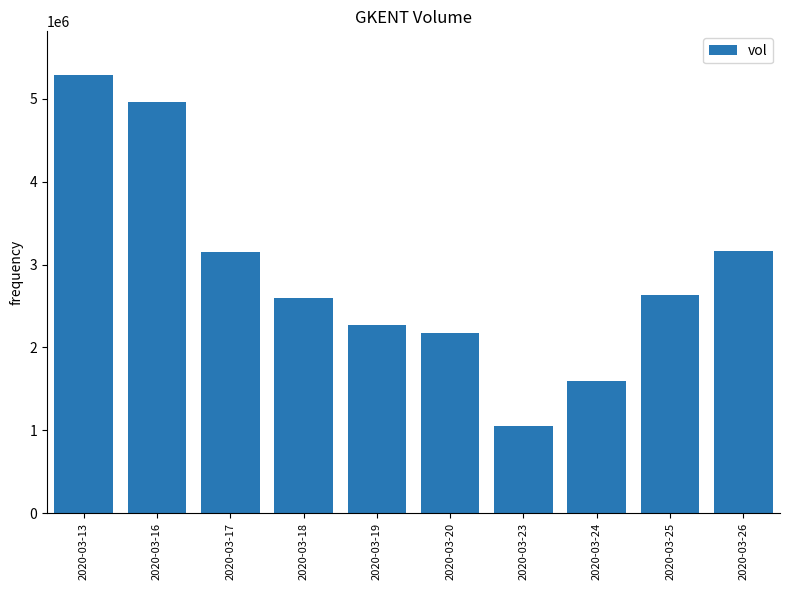

The value at 2020-03-13 is 7500440. True or false?

False